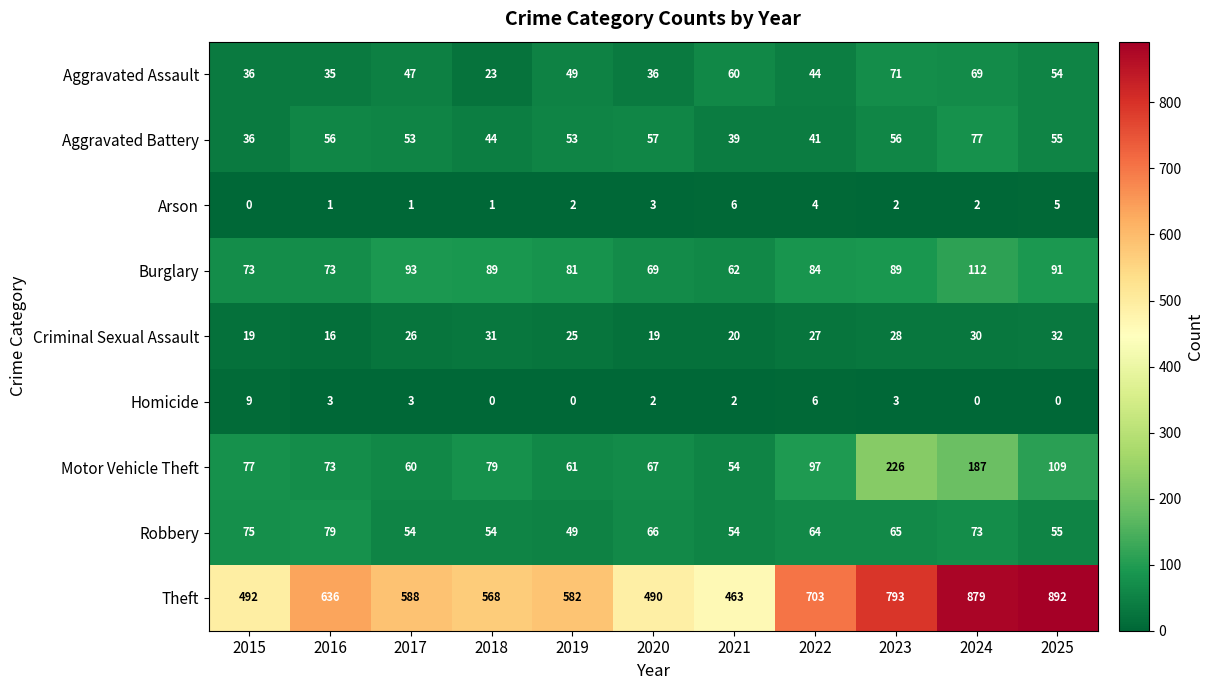

What is the sum of all Aggravated Battery values?

567